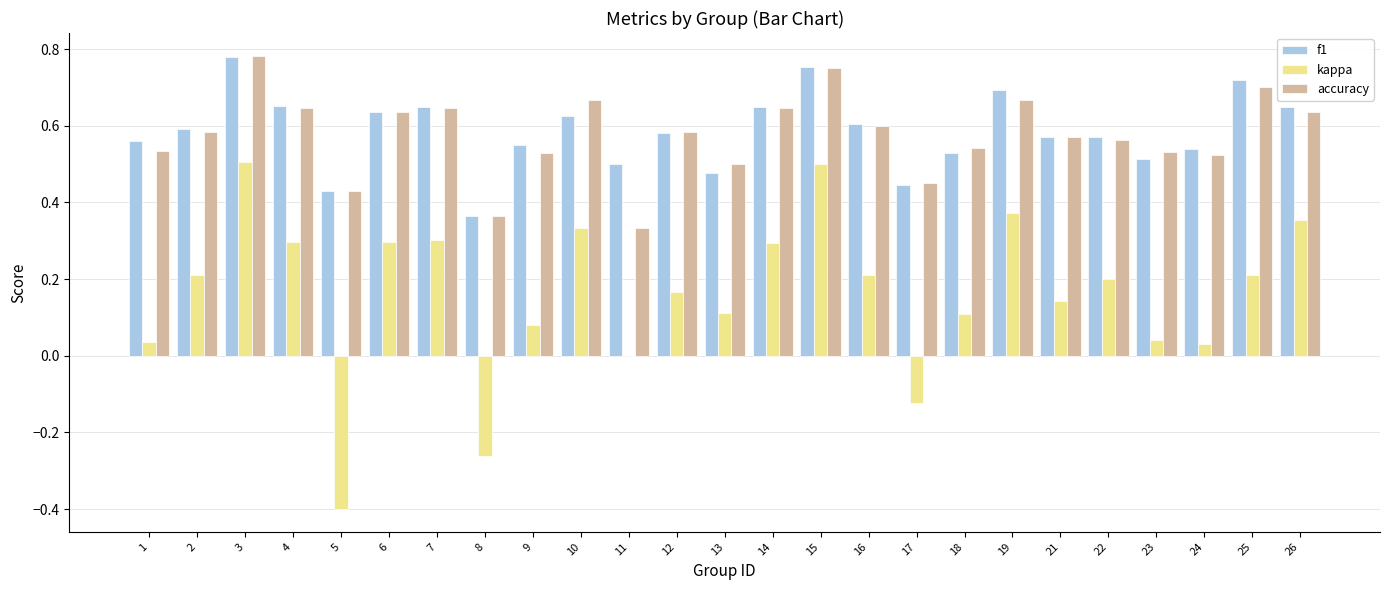

What is the sum of the accuracy values at 12 and 18?

1.1